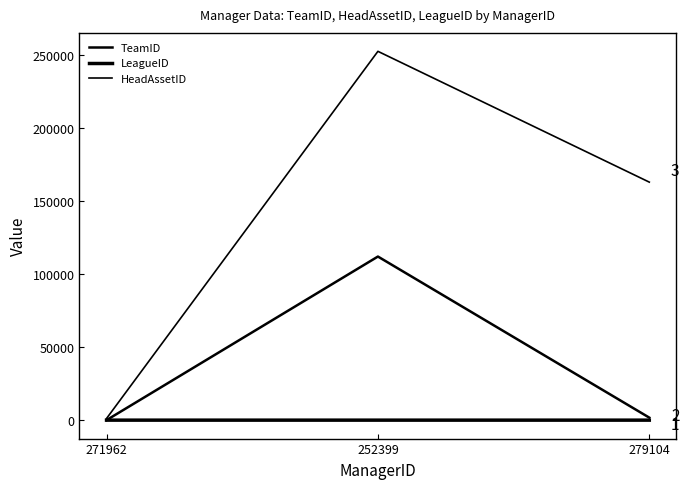

At which category is the sum across all series the highest?

252399